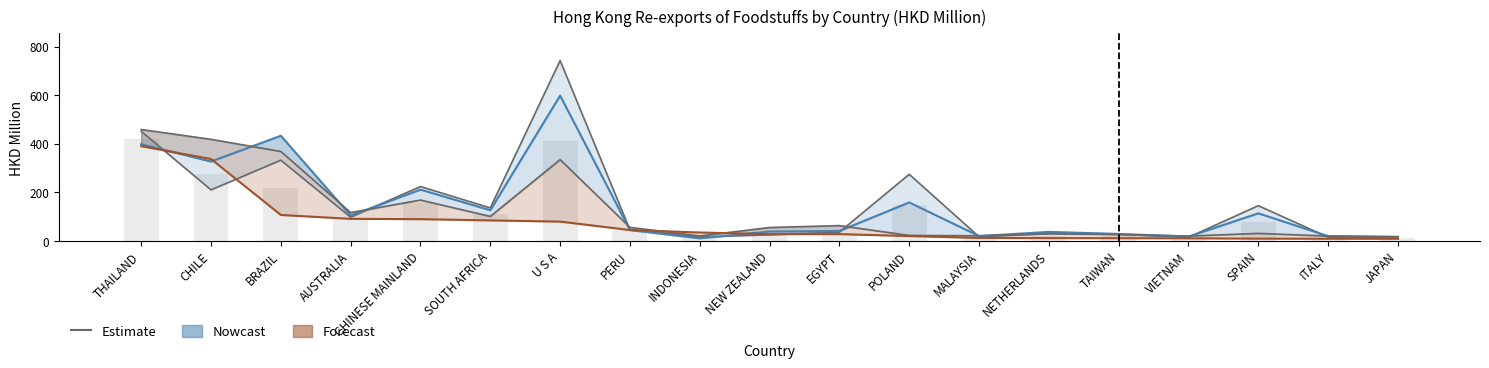

What is the maximum value for 201712 line?

742.3